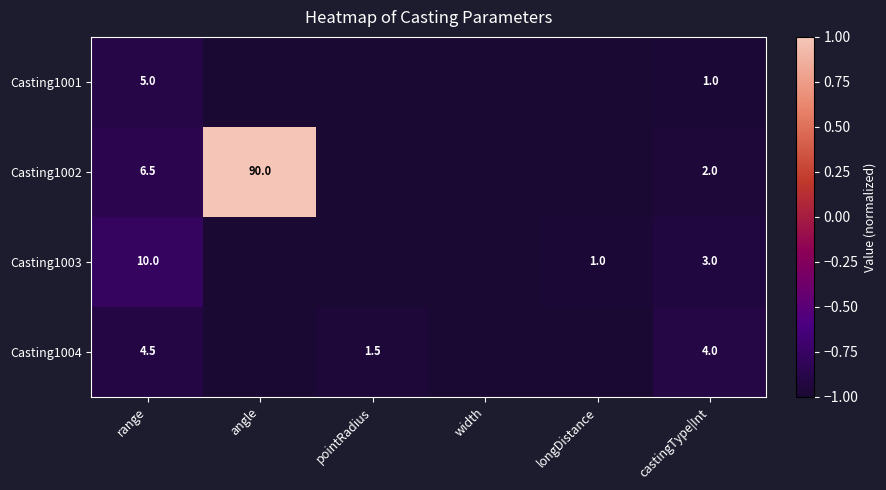

At which category is the sum across all series the highest?

angle